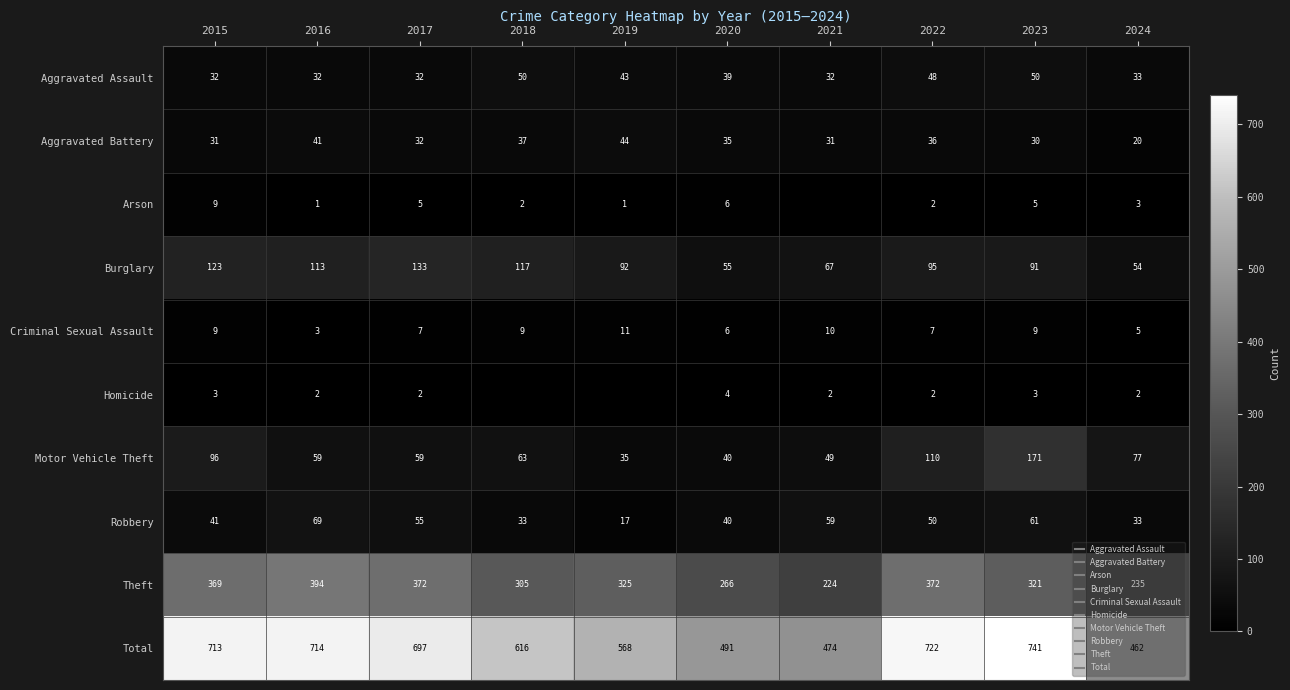

Where does the Aggravated Assault series first go above 39?

2018